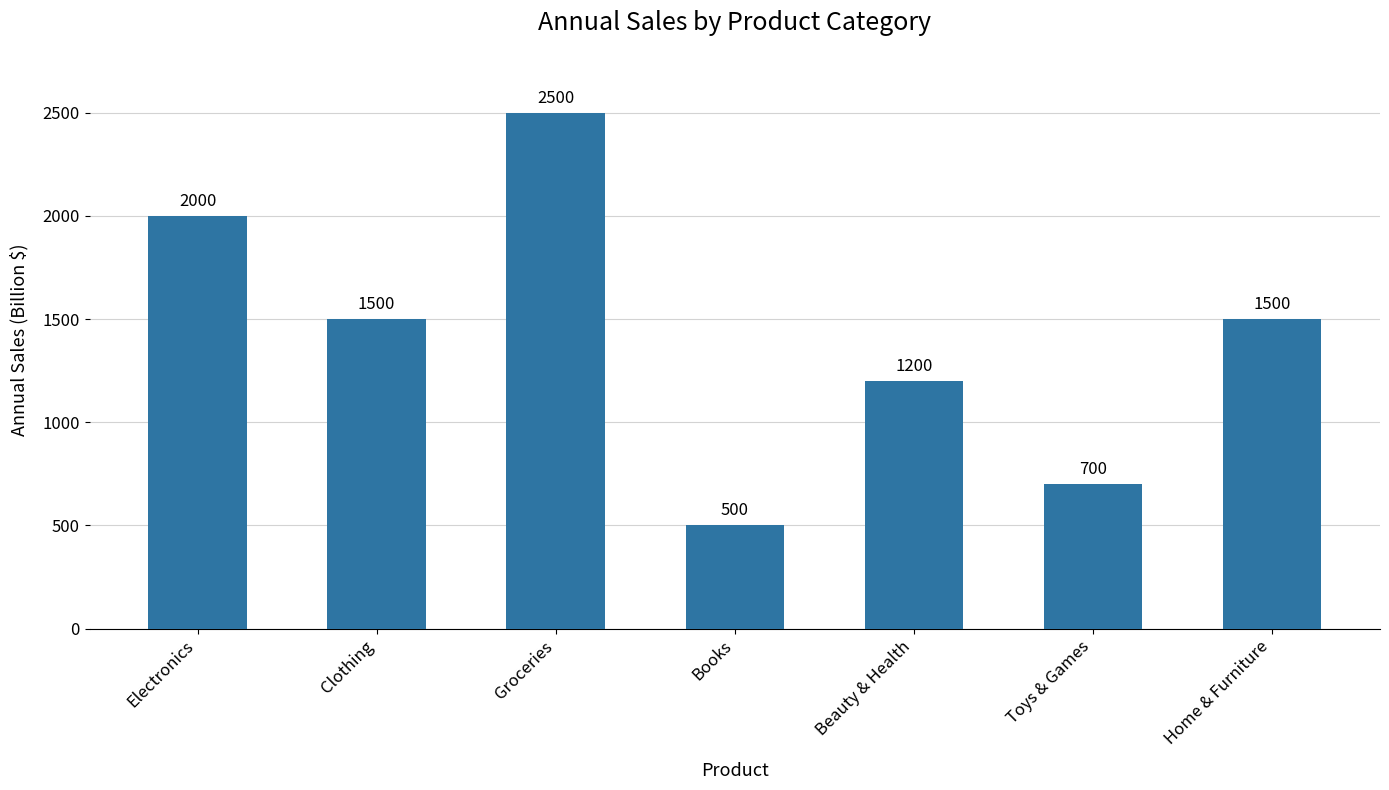

Reading left to right, list all the values displayed in this chart.

2000	1500	2500	500	1200	700	1500